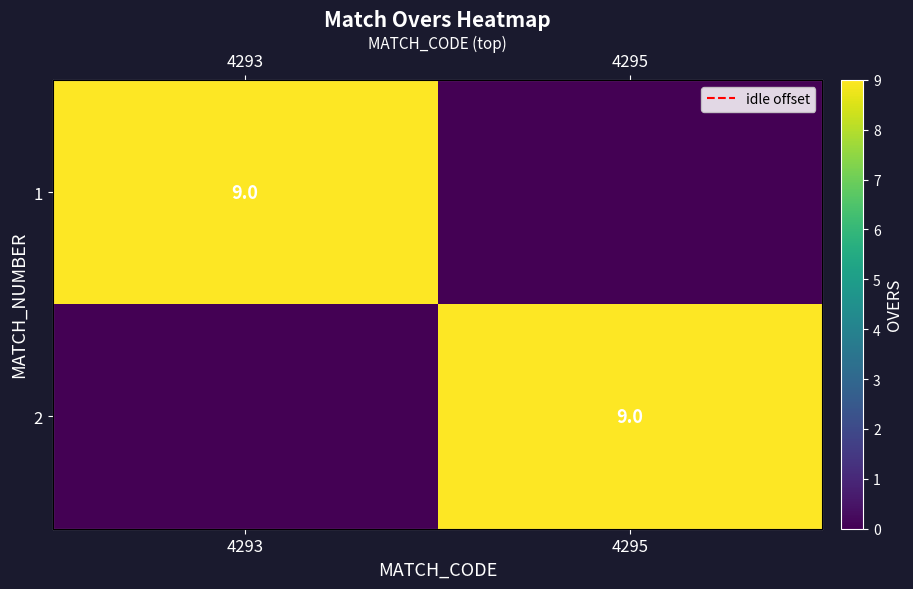

What is the spread (max minus min) of values at 4293?

9